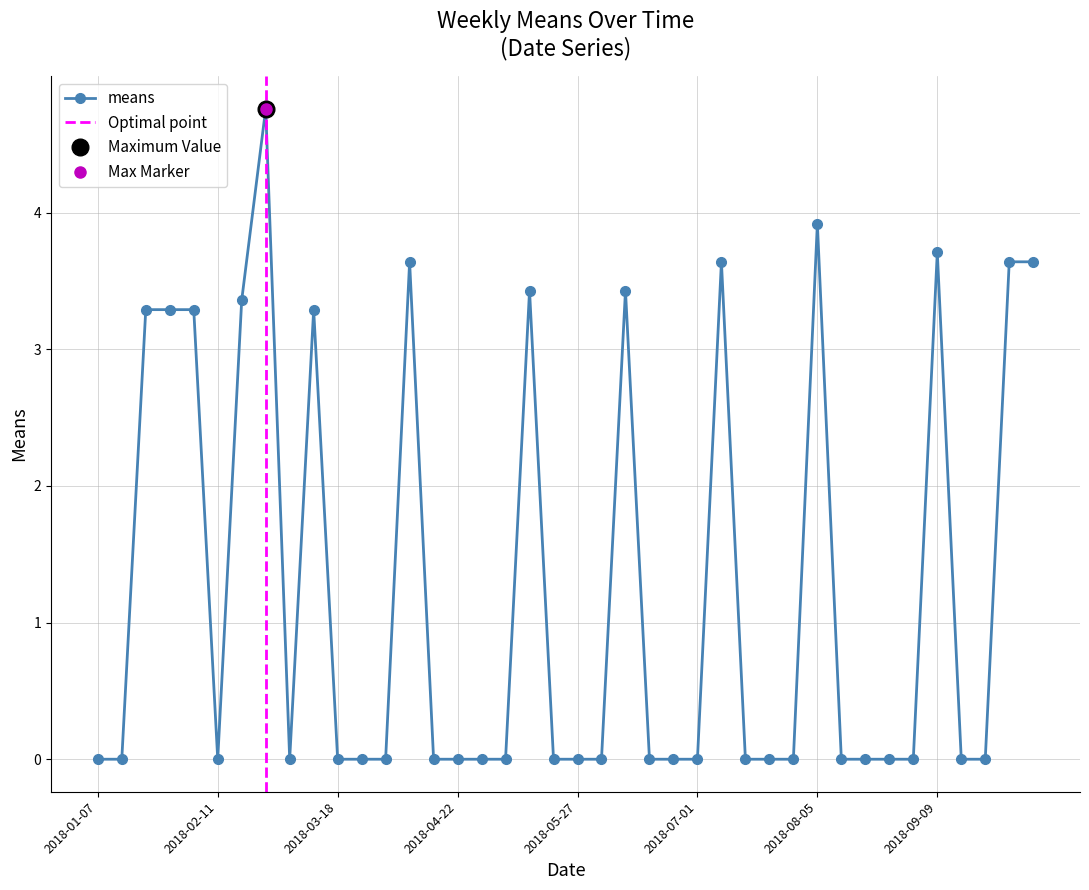

Is this an area chart (filled region under the line)?

No